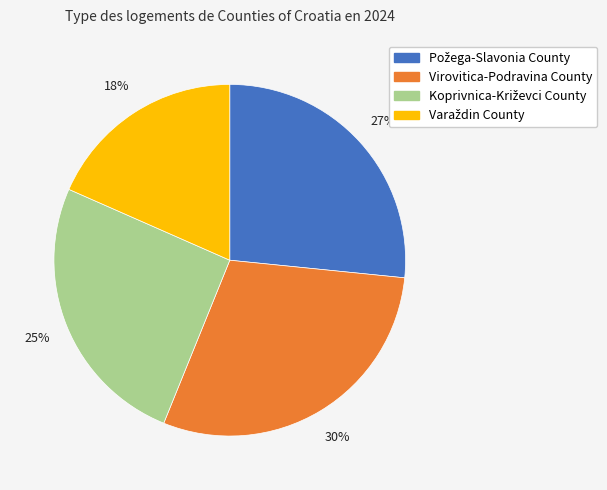

Which category has the biggest portion of the pie?

Virovitica-Podravina County